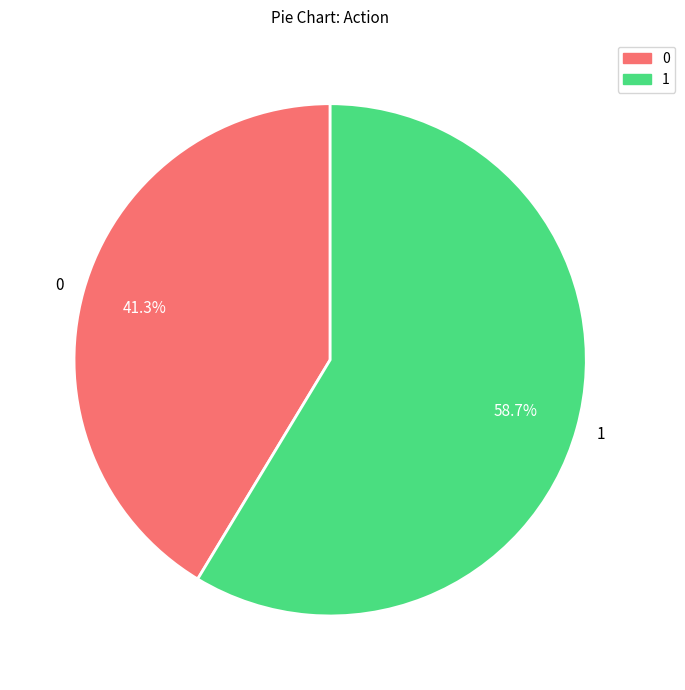

To the nearest percent, what percentage of the pie is 1?

59%